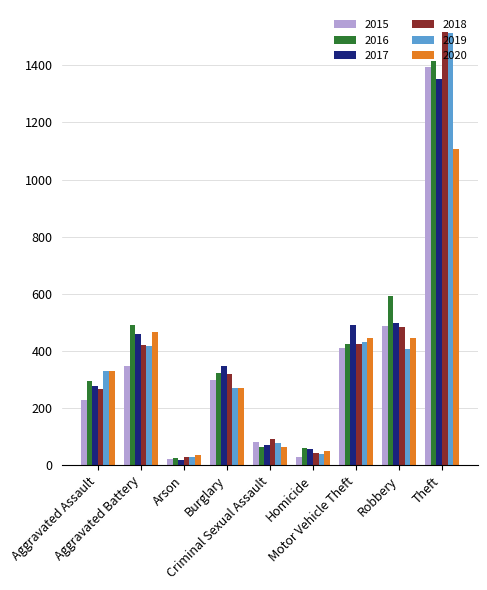

Between Criminal Sexual Assault and Robbery, which series saw the biggest shift?

2016